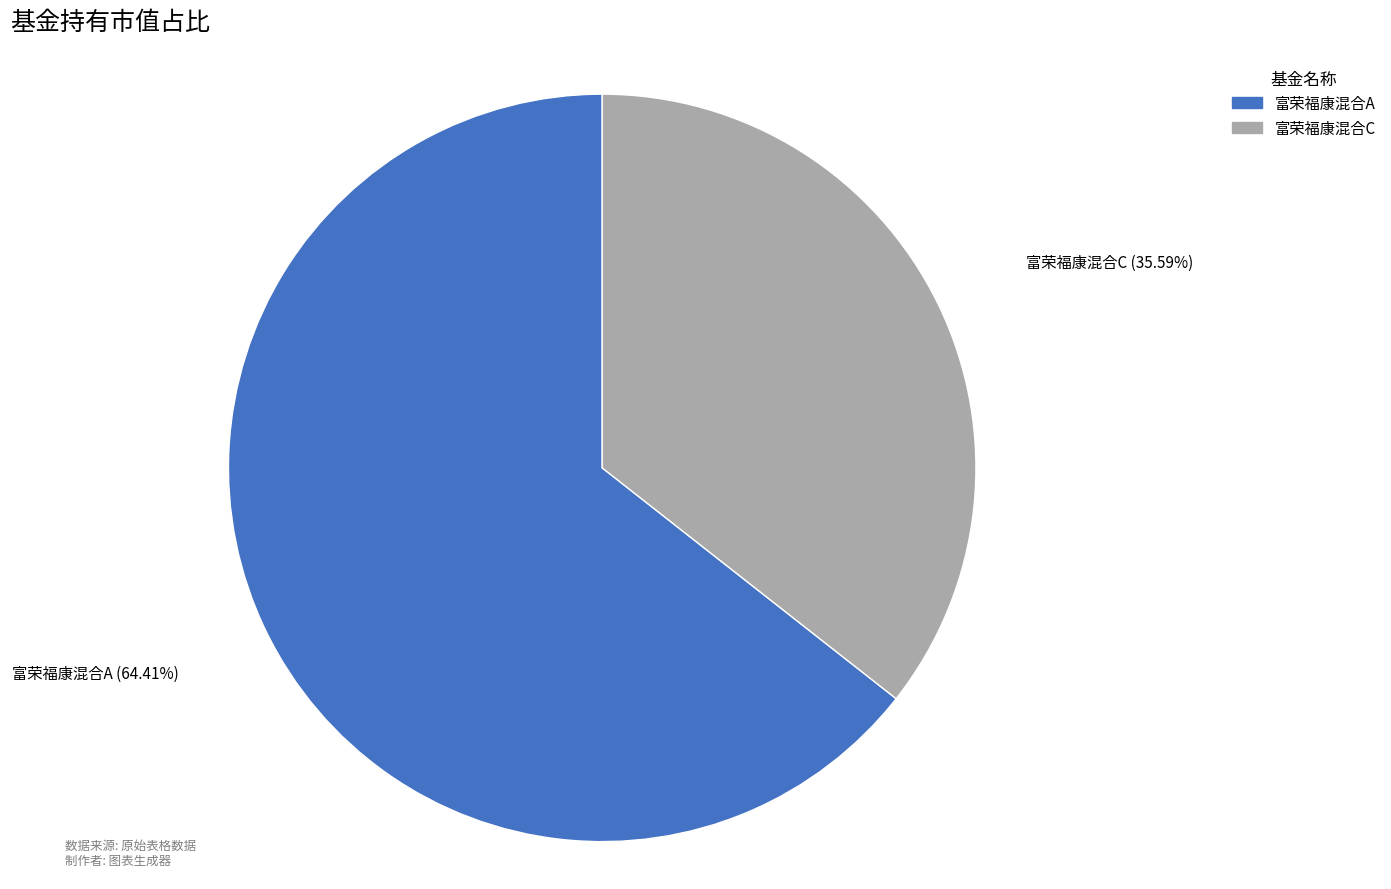

True or false: 富荣福康混合A accounts for 64% of the total.

True